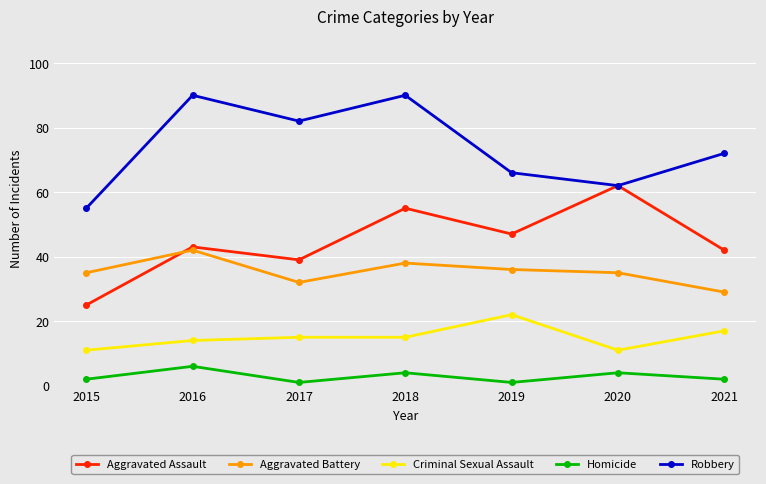

True or false: Aggravated Battery and Homicide intersect in this chart.

False